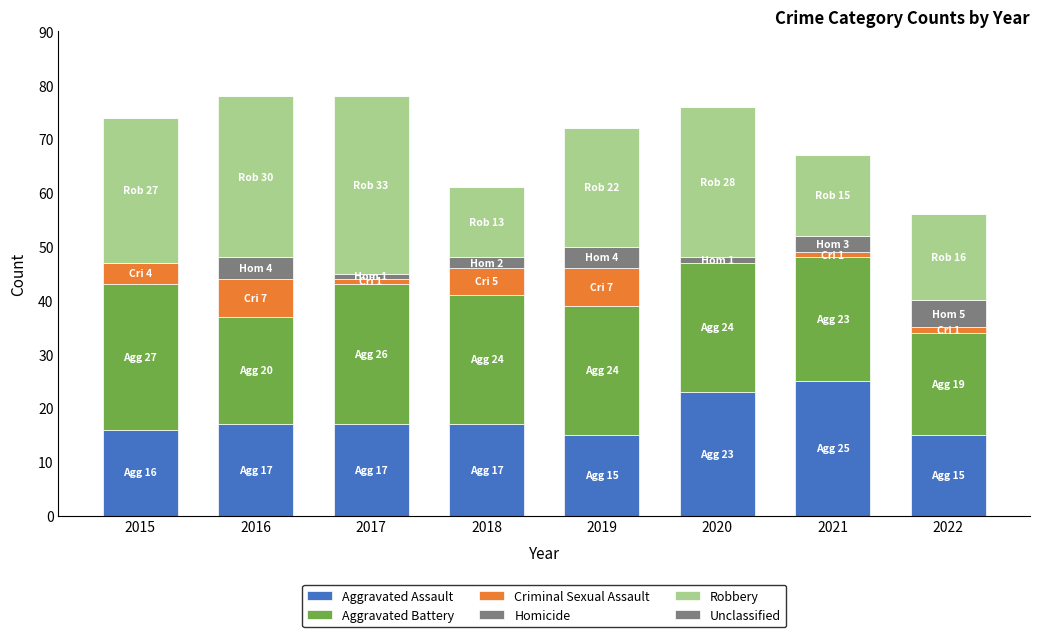

At 2018, list the series in order from smallest to largest.

Unclassified, Homicide, Criminal Sexual Assault, Robbery, Aggravated Assault, Aggravated Battery